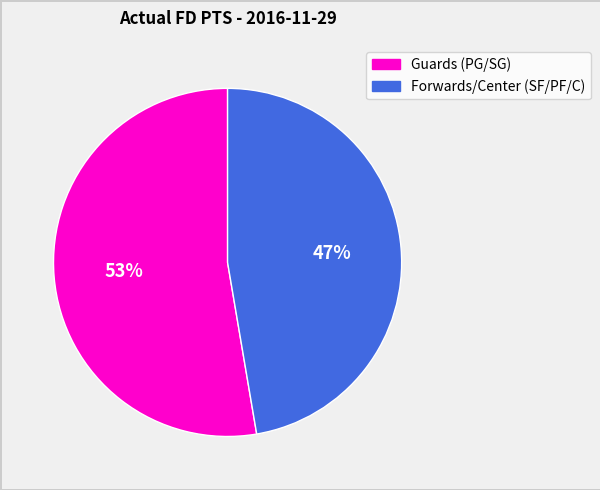

Is there any slice that represents more than half of the pie?

Yes